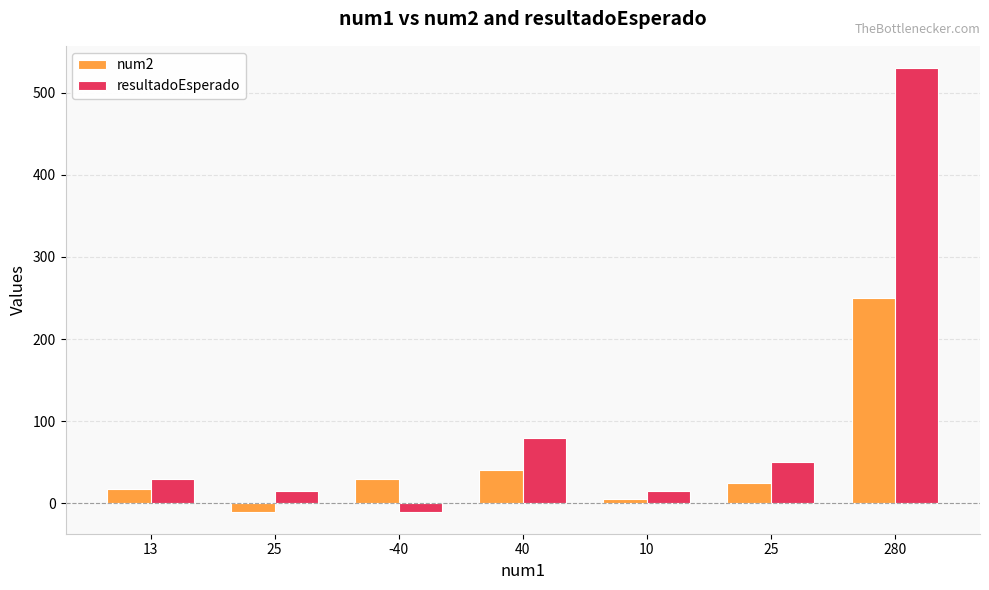

What is the label of the 2nd bar from the right?

25